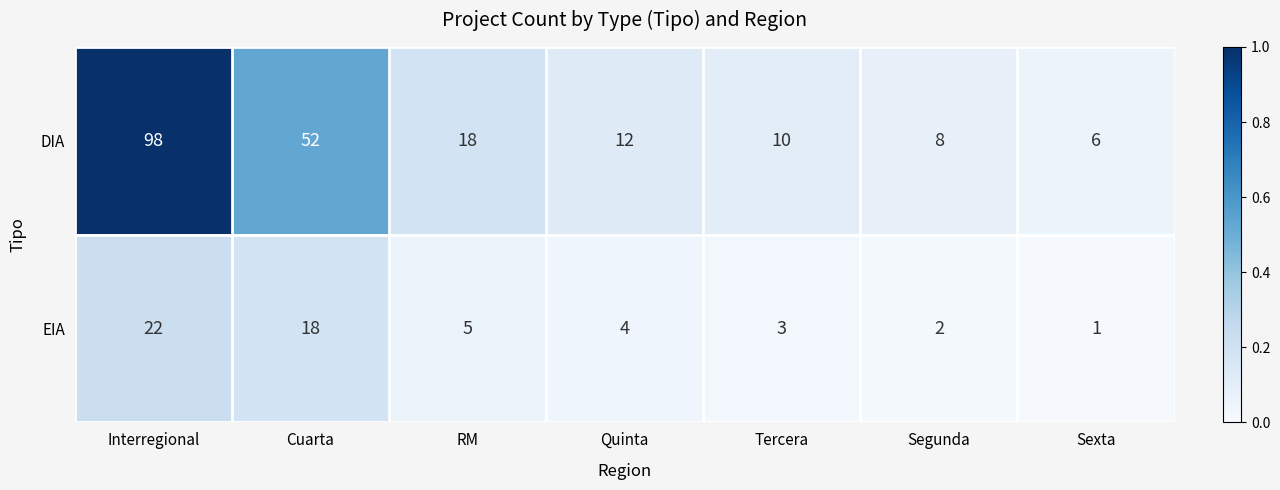

Which category has the highest value across all series?

Interregional